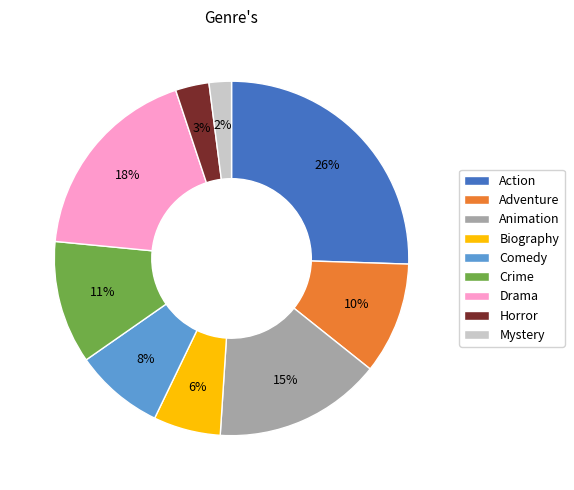

Between Drama and Animation, which is larger?

Drama